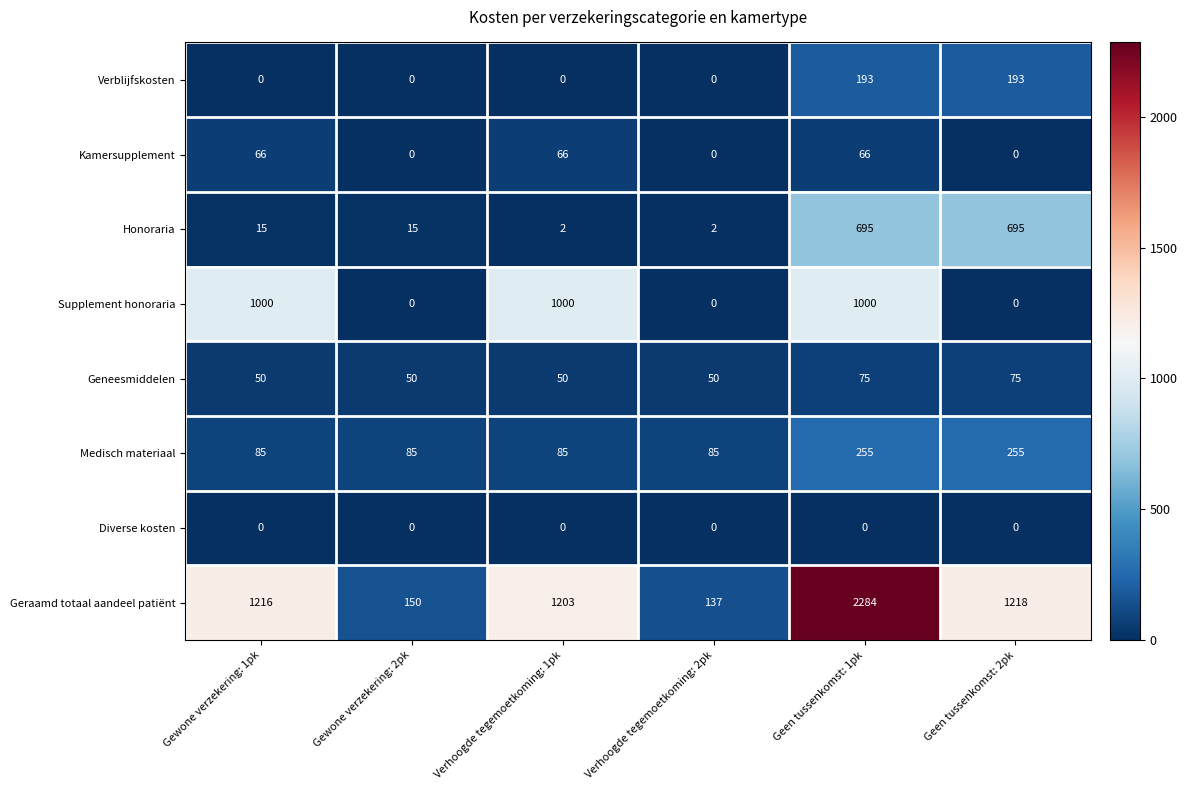

How many Kamersupplement values are between 0 and 66?

6